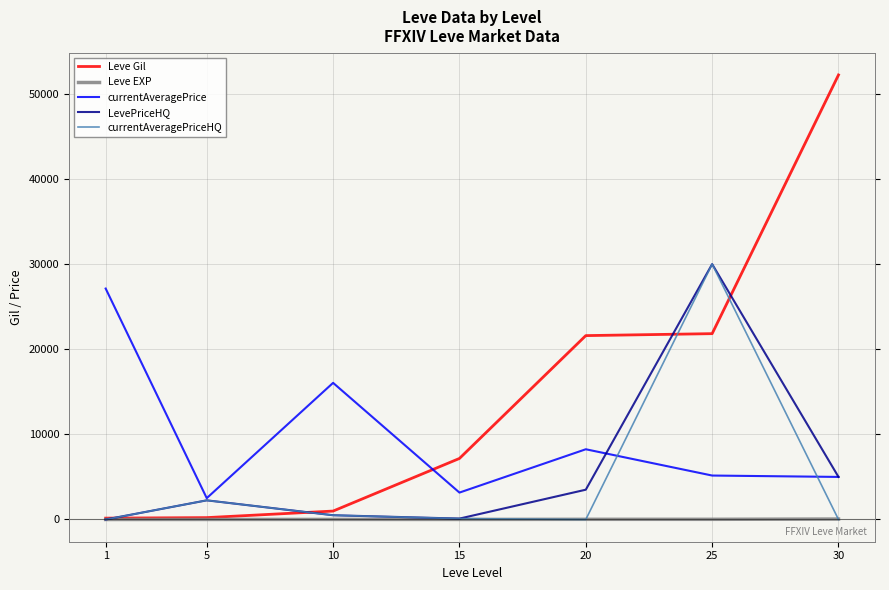

True or false: Leve Gil and currentAveragePriceHQ intersect in this chart.

True